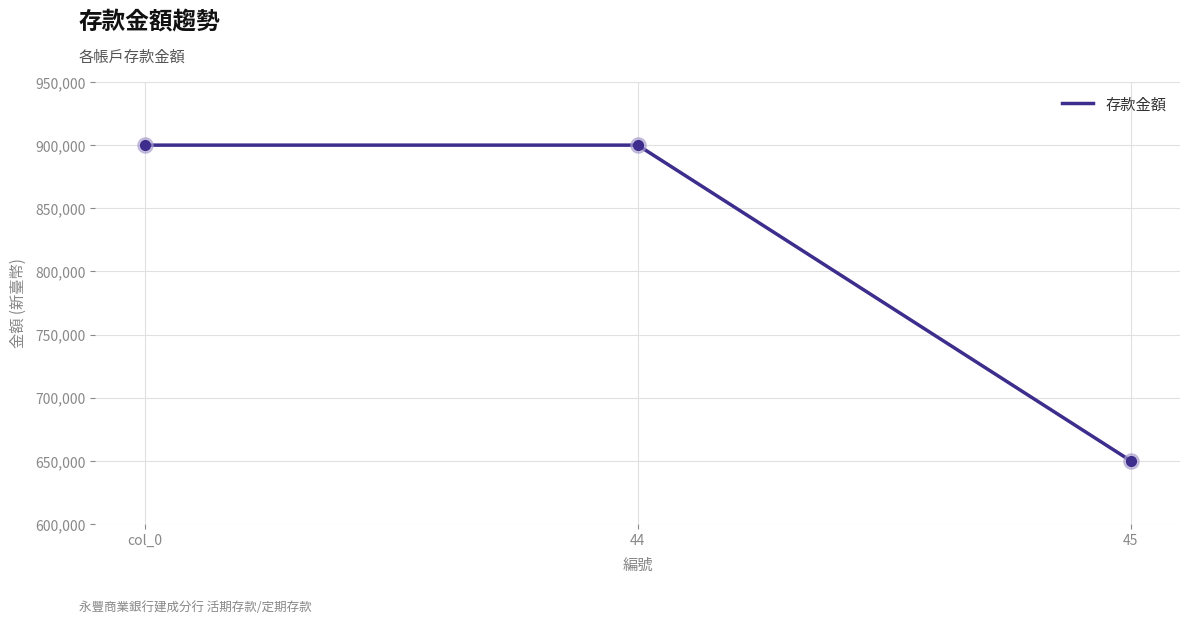

Approximately how many times larger is the value at 44 compared to 45?

1.4